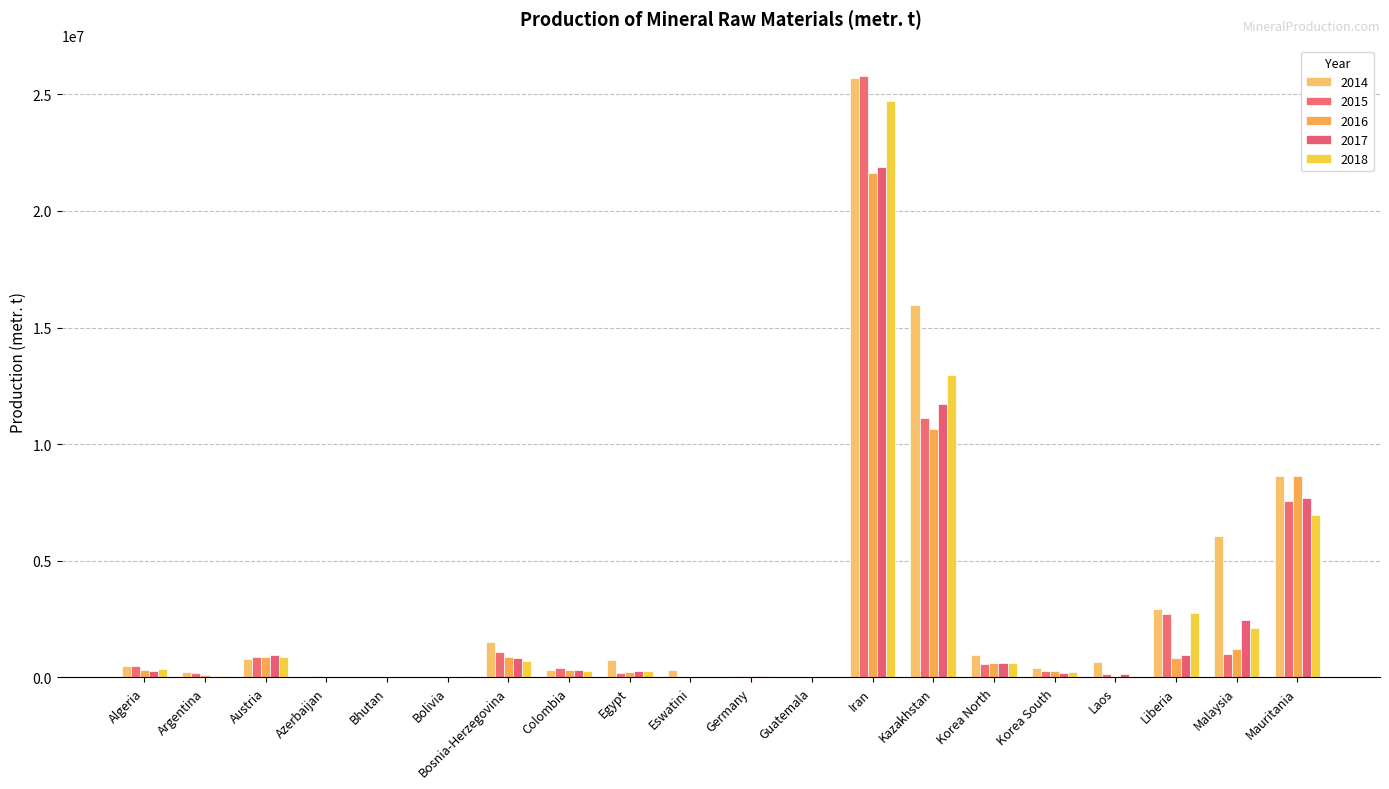

The value of 2018 at Kazakhstan is 12968800. True or false?

True